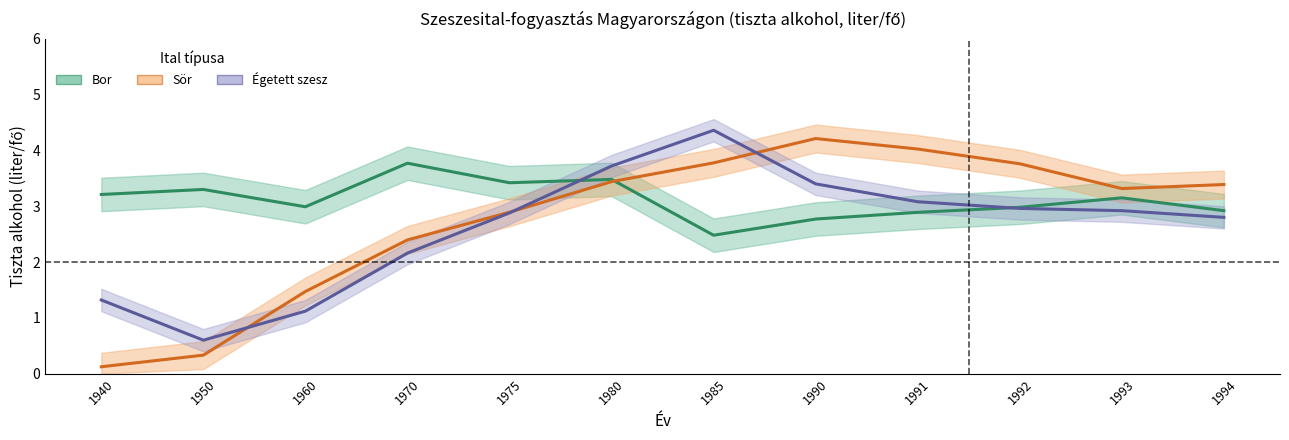

At which label does Sör reach its minimum?

1940